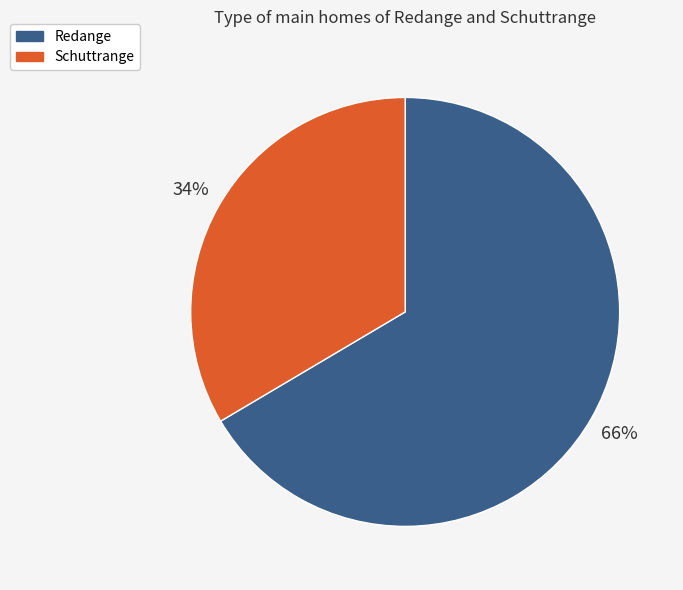

Is Redange the majority of the pie?

Yes